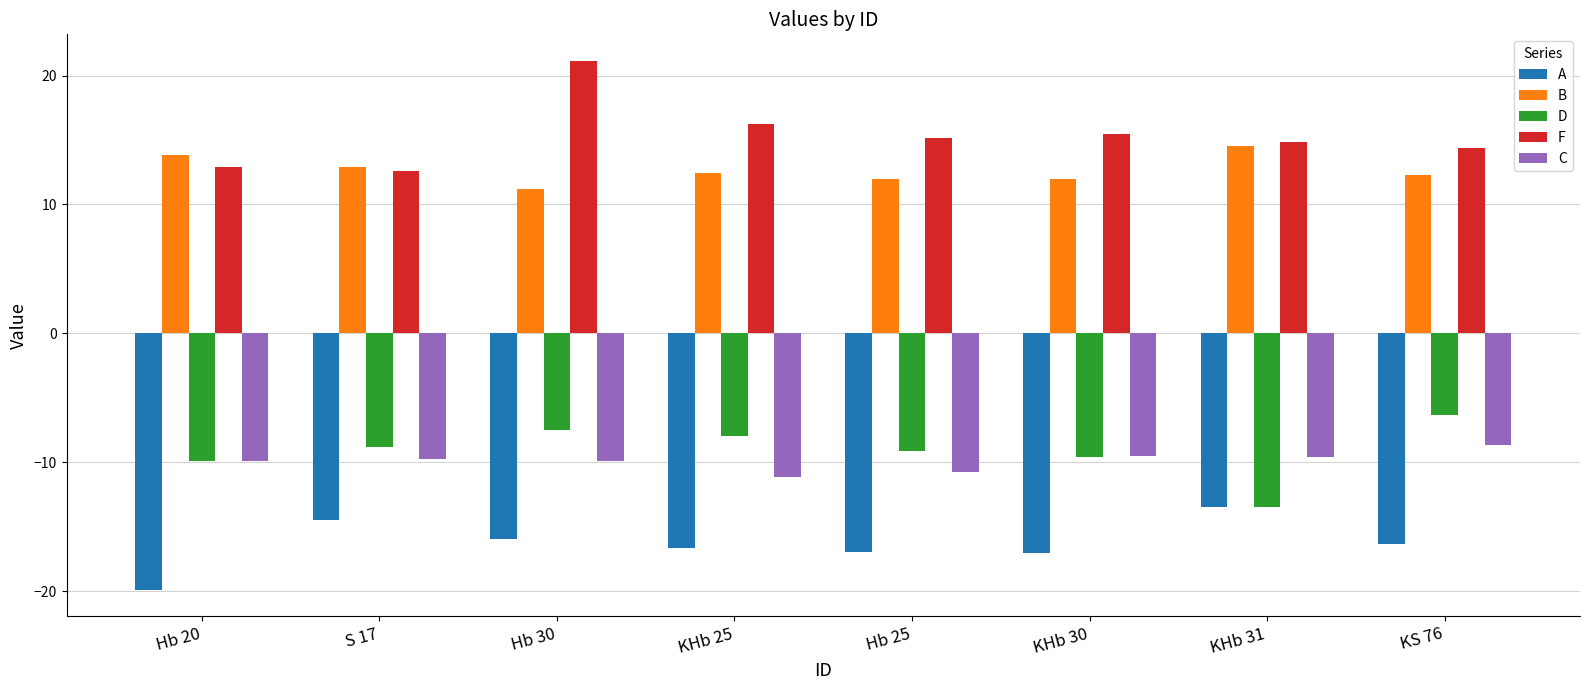

Are the bars horizontal?

No